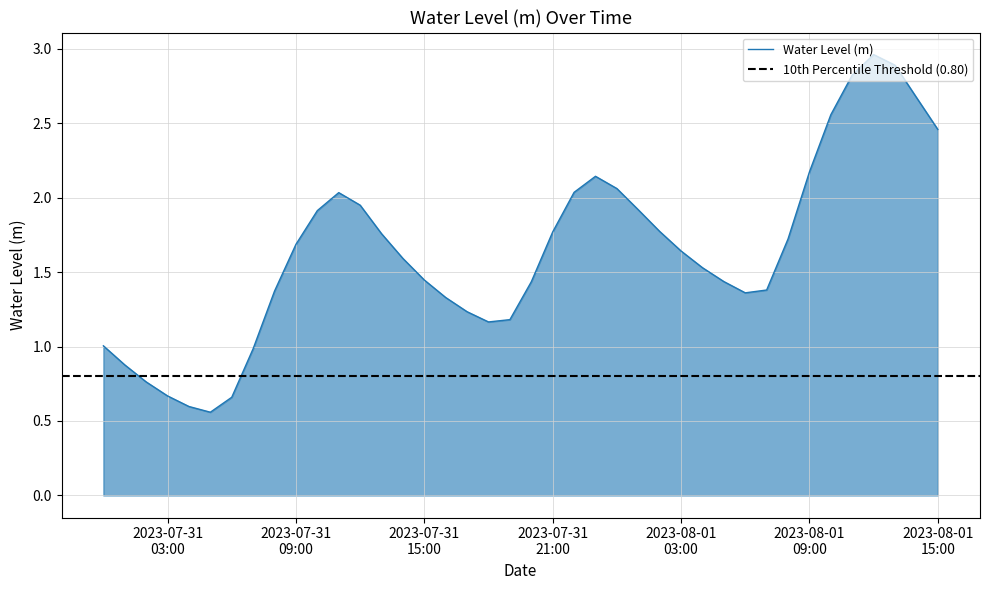

How many data points are less than 1?

7